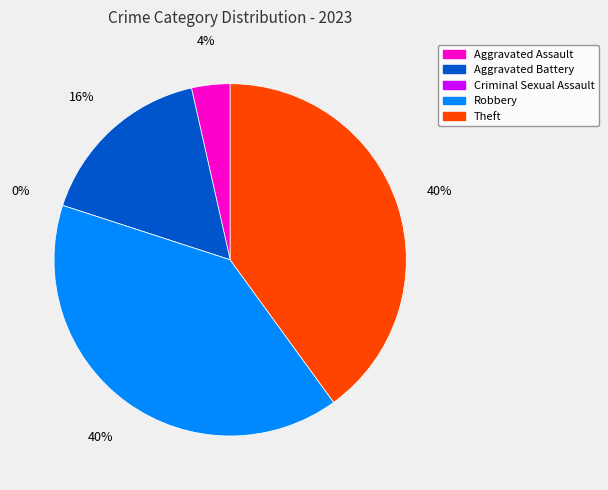

What percentage do Aggravated Assault and Theft together represent?

43.5%